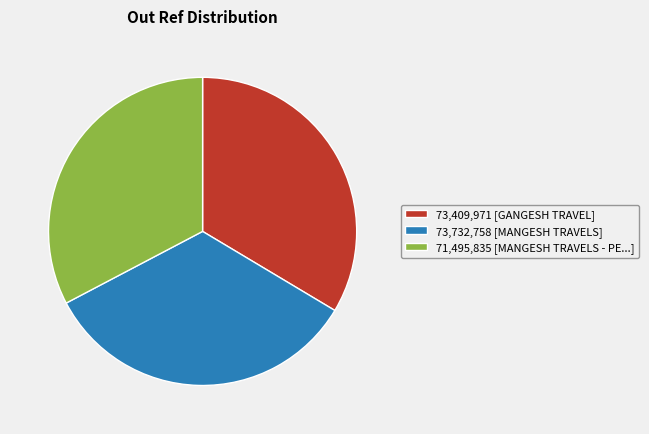

How many slices are in this pie chart?

3